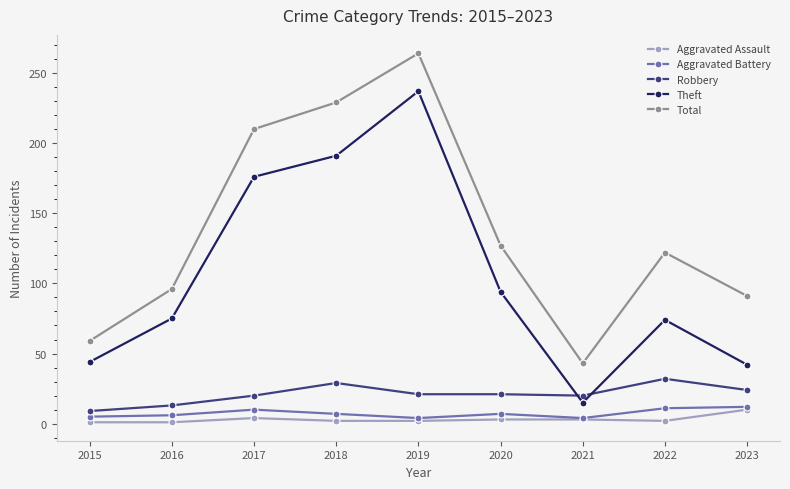

The value of Robbery at 2018 is 29. True or false?

True